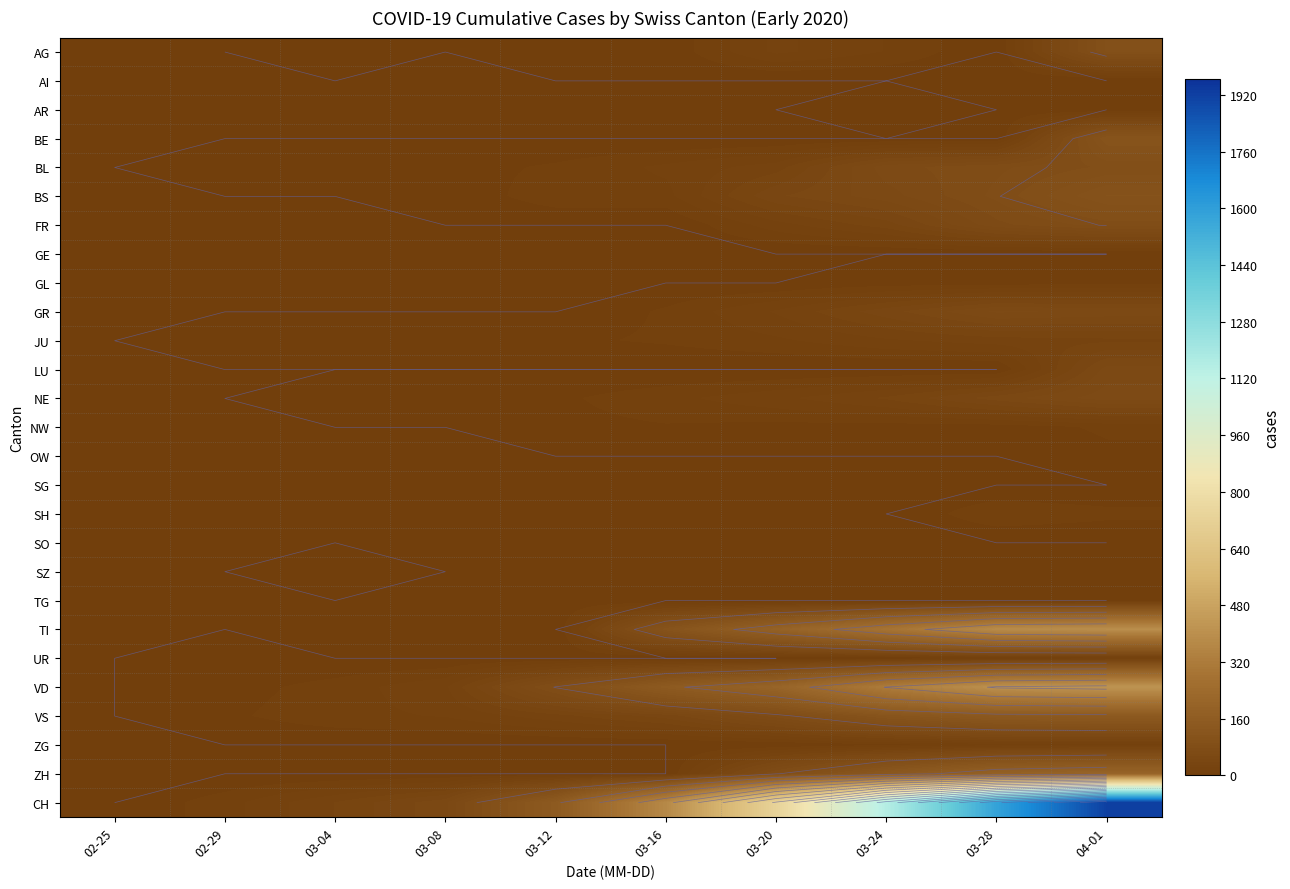

Rank the series by their maximum value, from highest to lowest.

CH, VD, TI, ZH, VS, BE, BS, AG, BL, FR, NE, GR, LU, JU, SH, ZG, UR, NW, AR, OW, GL, SZ, AI, GE, SG, SO, TG